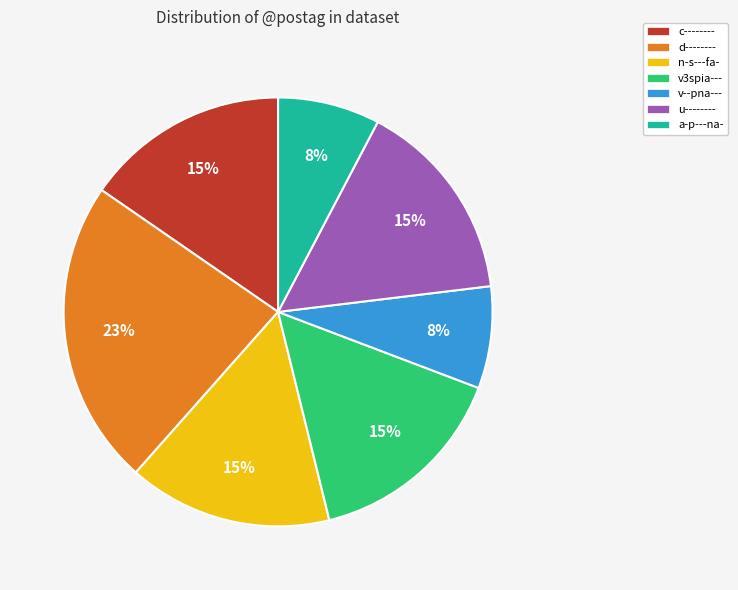

Approximately how many times larger is the value at v3spia--- compared to d--------?

0.7